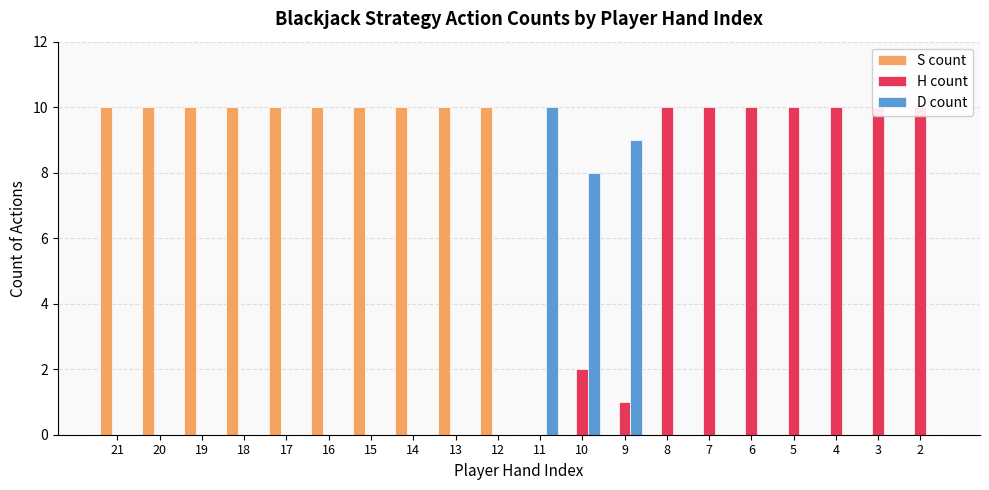

At how many categories does at least one series exceed 6?

20